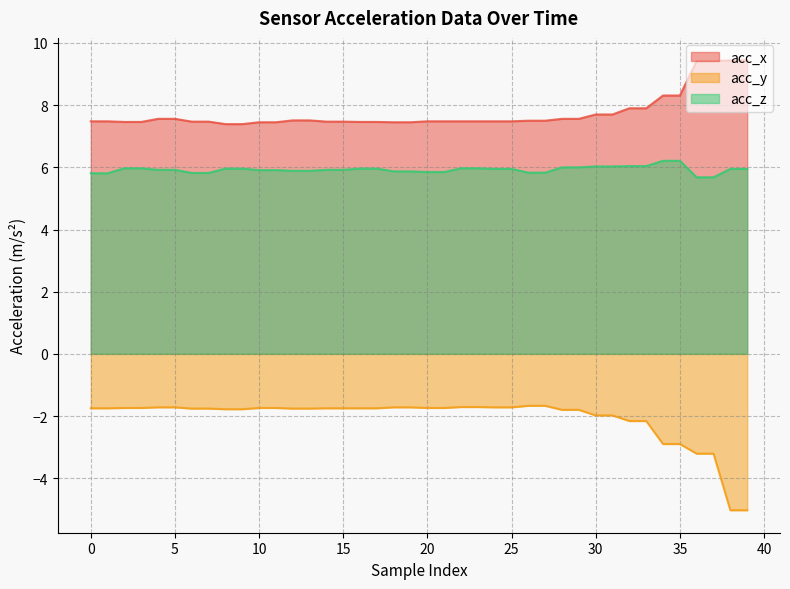

What is the difference between the maximum and minimum values in the acc_y series?

3.4